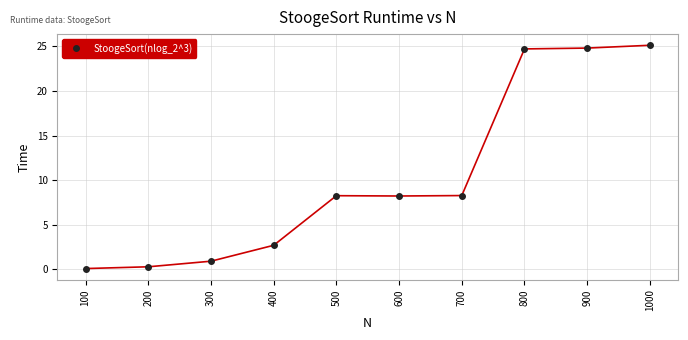

What is the greatest value displayed?

25.1